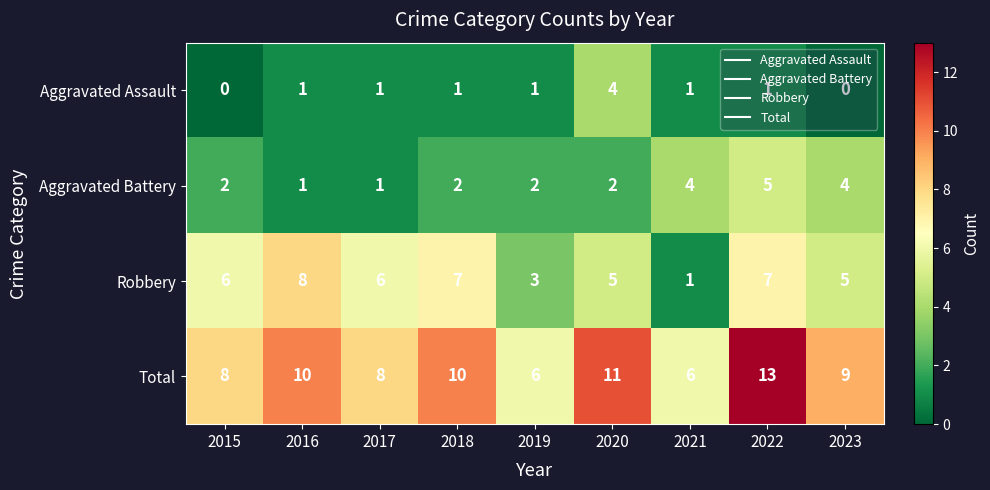

How many Aggravated Assault values are between 1 and 2?

6